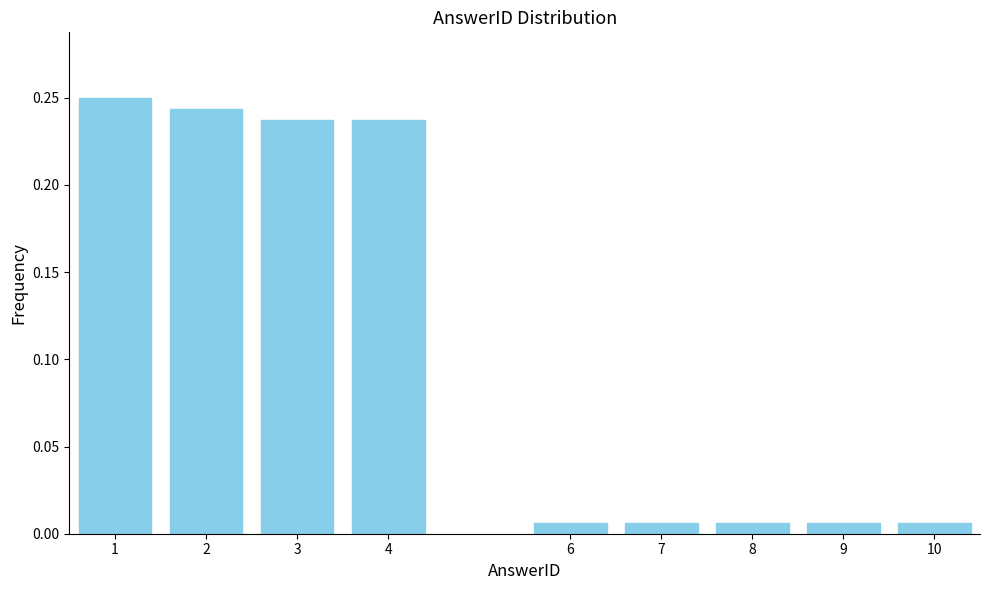

What is the sum of all values?

1.0